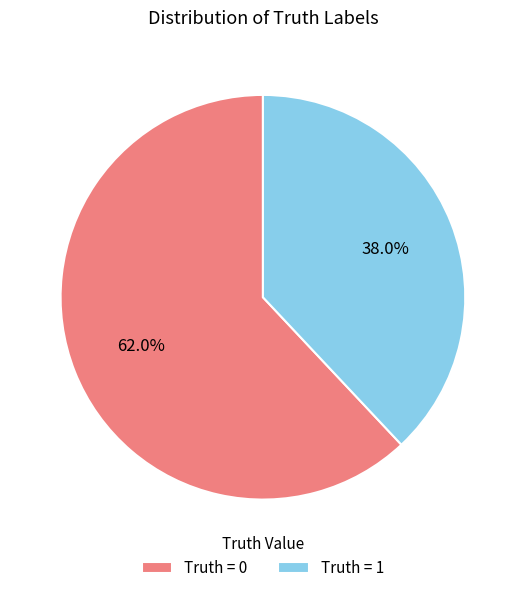

Does any single category account for the majority?

Yes